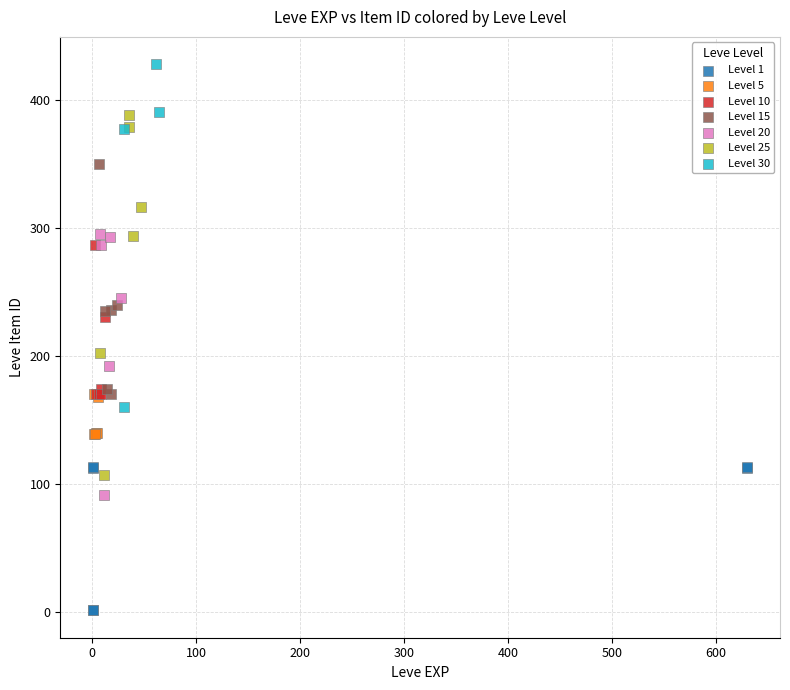

Which series contains the lowest Y value?

Level 1